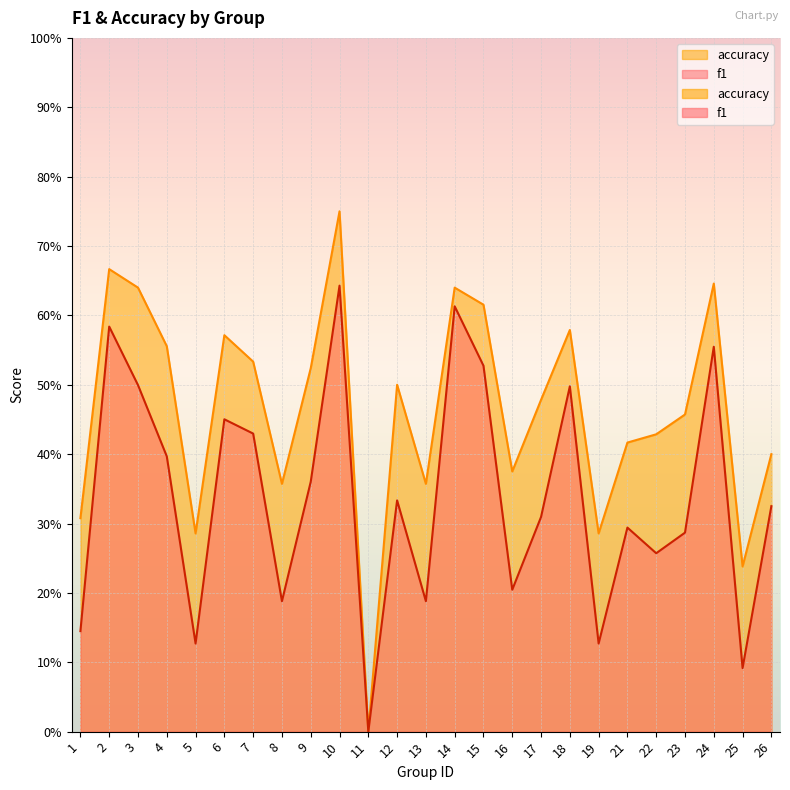

True or false: accuracy and f1 cross at least once.

False